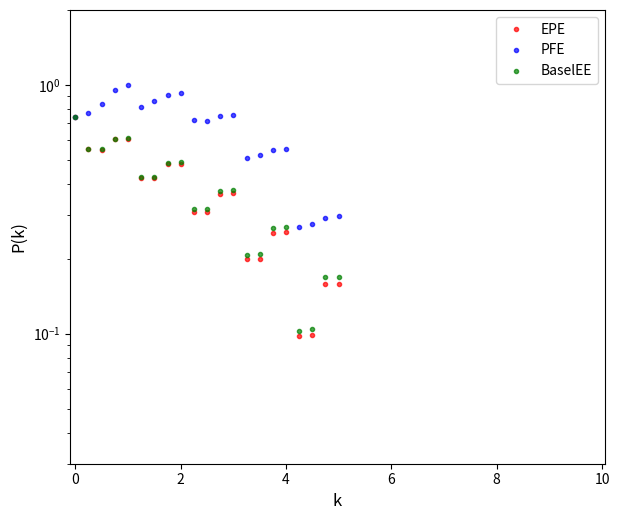

What is the label of the 17th point from the right?

6